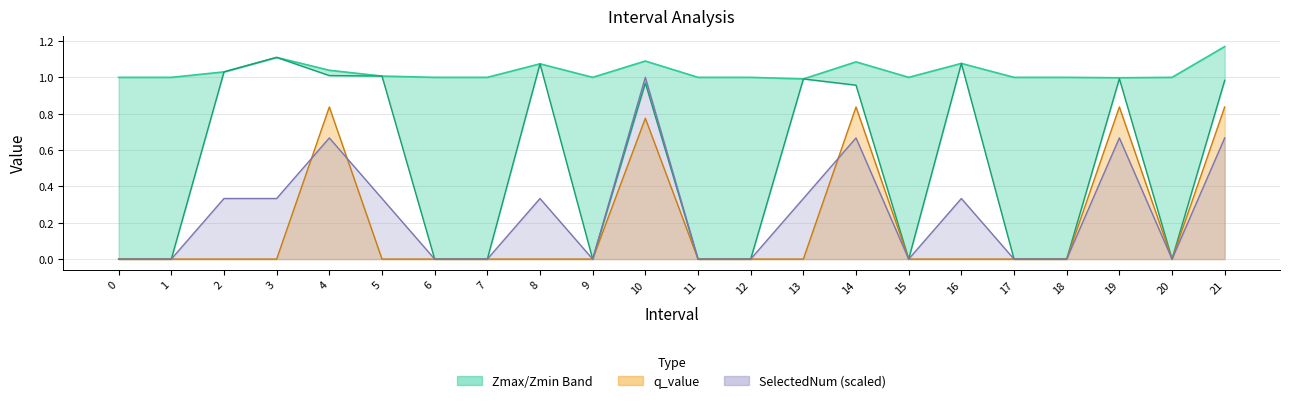

In Zmin, how many points are lower than both neighbors (excluding endpoints)?

3